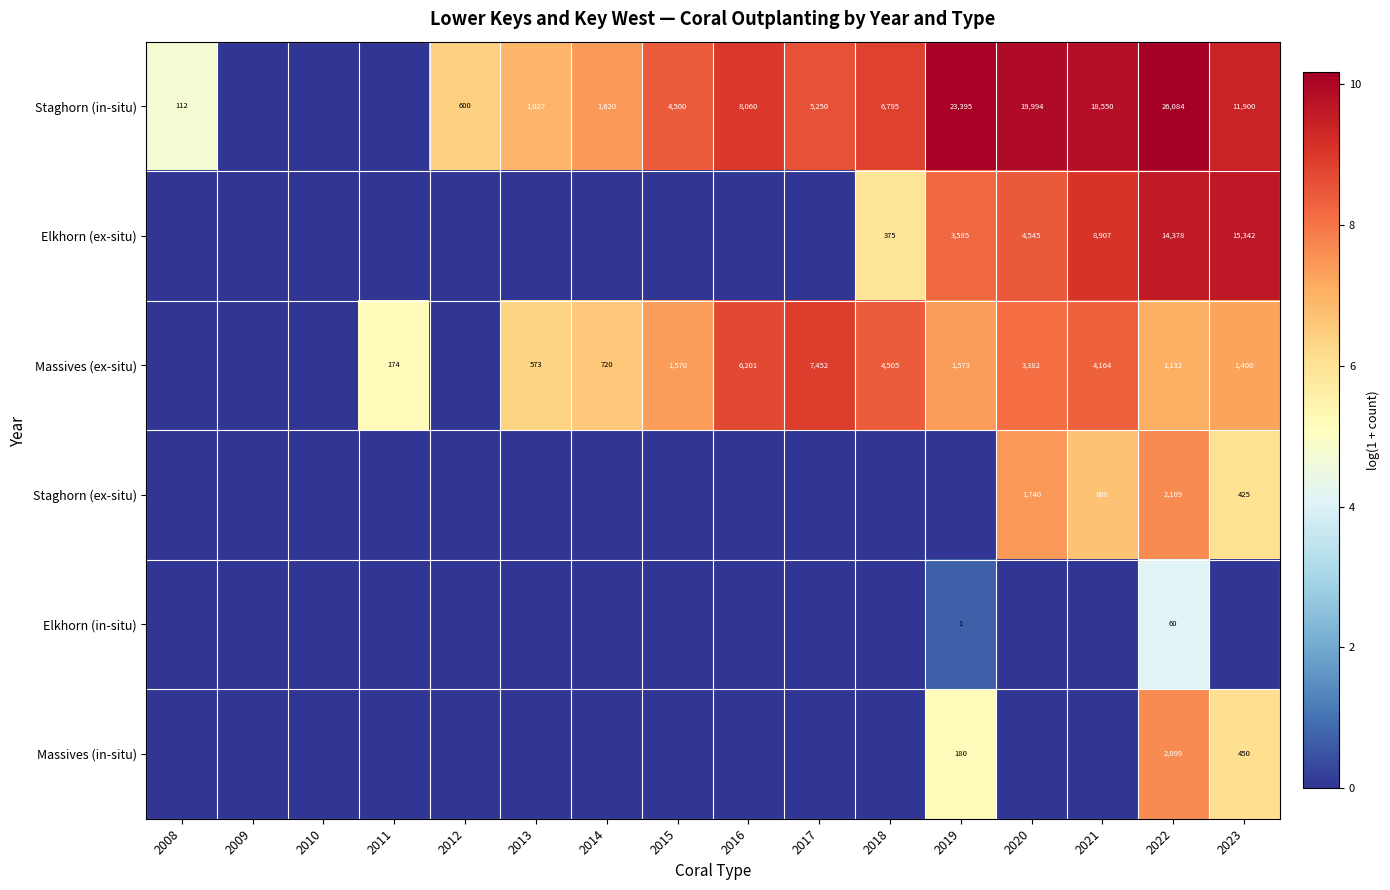

Is it true that Massives (ex-situ) equals 4164 at 2021?

True